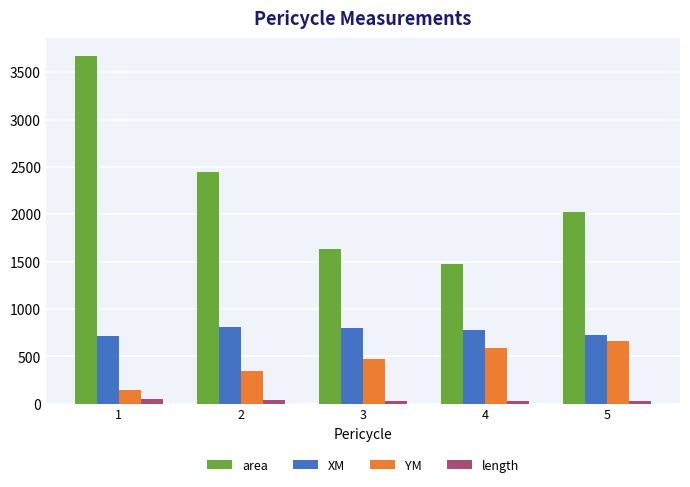

How many distinct data groups are displayed?

4